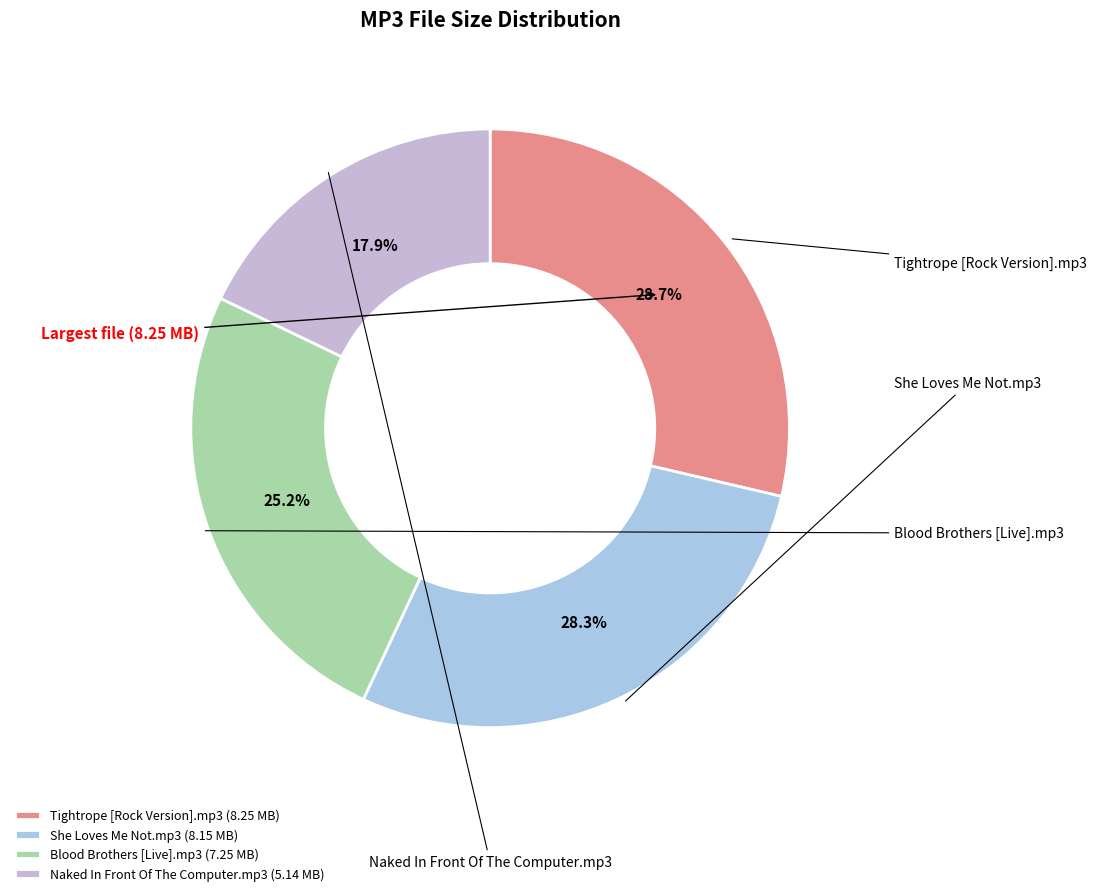

What is the smallest slice in the pie chart?

[02] Naked In Front Of The Computer.mp3